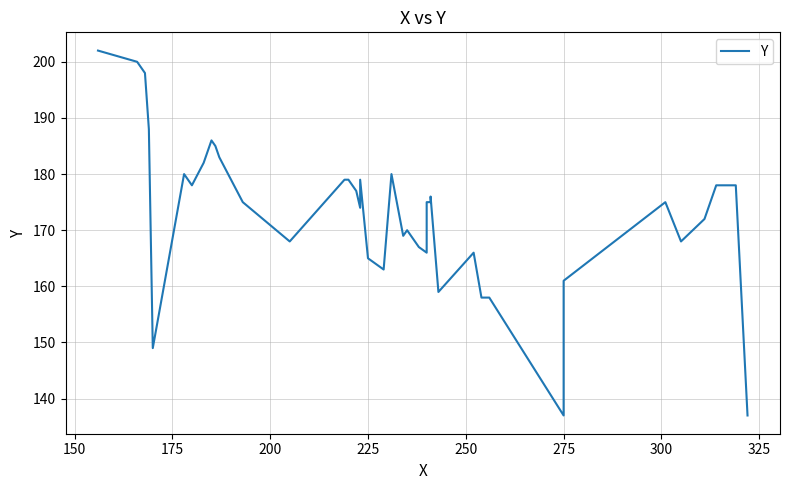

Count the number of values greater than 175.

18